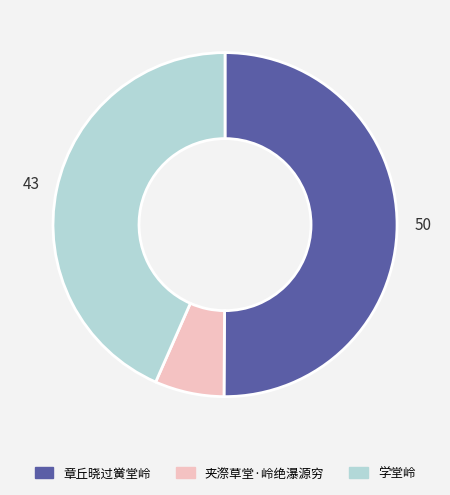

What is the smallest slice in the pie chart?

夹漈草堂·岭绝瀑源穷